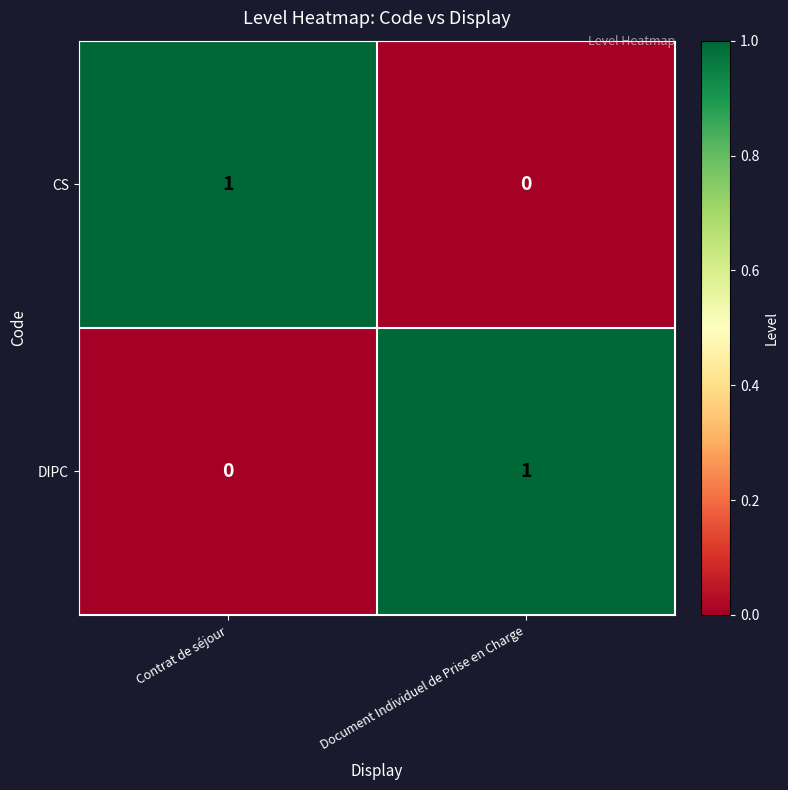

Which category has the lowest value in the DIPC series?

Contrat de séjour